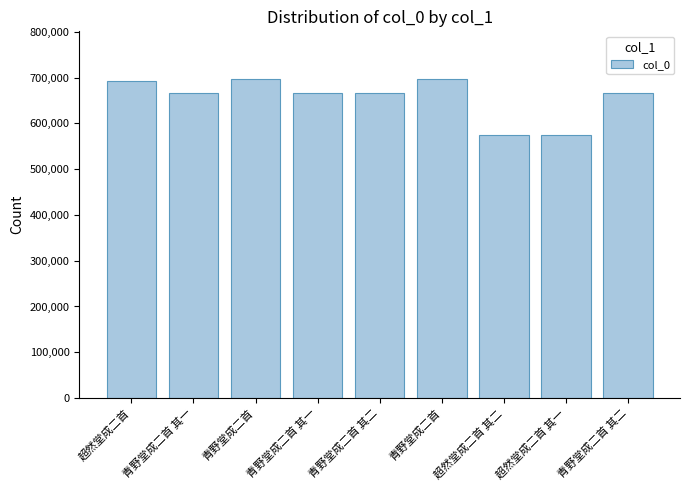

Are the bars horizontal?

No